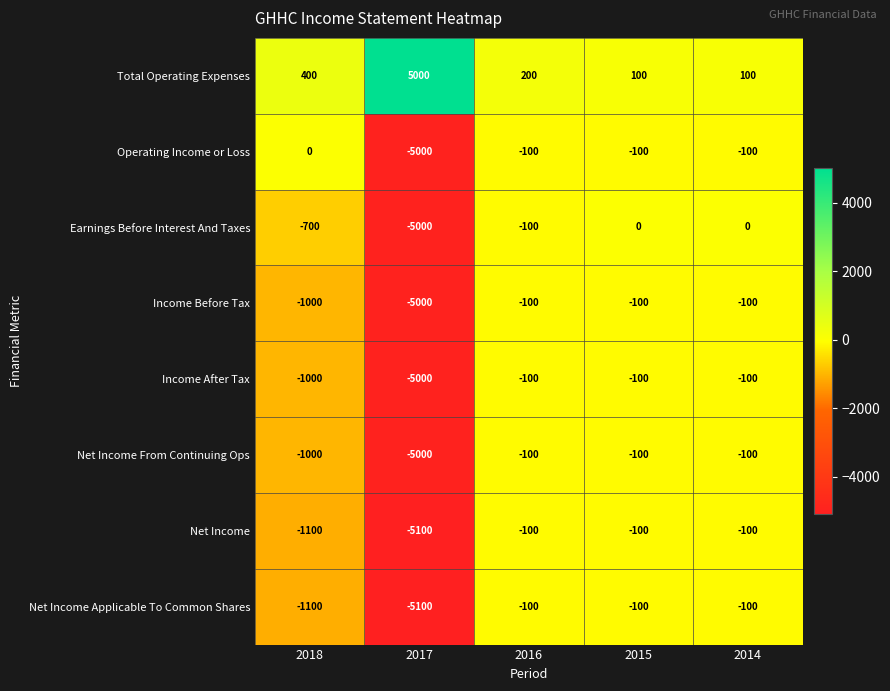

True or false: Net Income has a value of -137 at 2014.

False